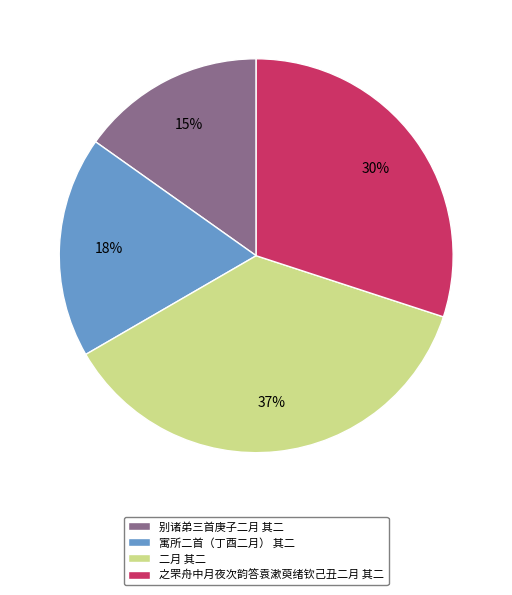

True or false: 二月 其二 accounts for 28% of the total.

False